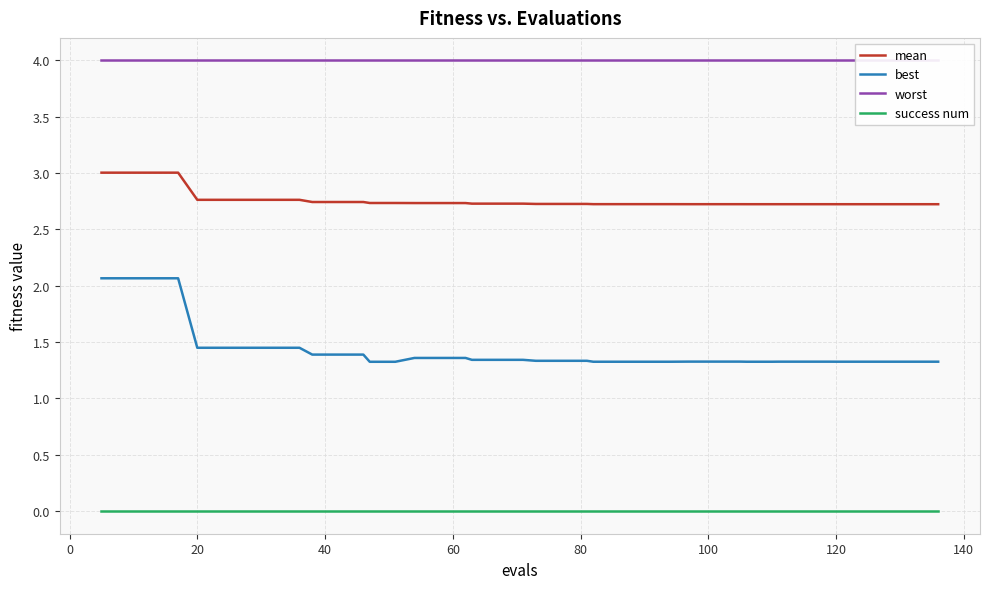

At how many categories does at least one series exceed 2?

40